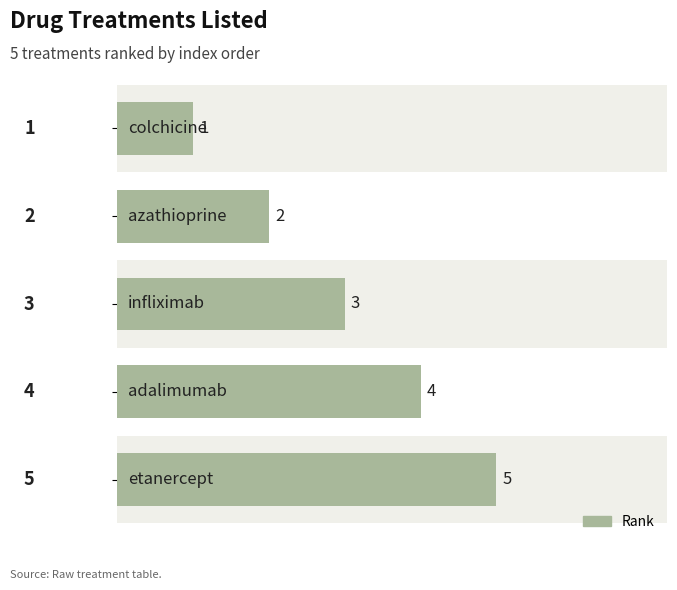

What is the difference between the maximum and second lowest values?

3